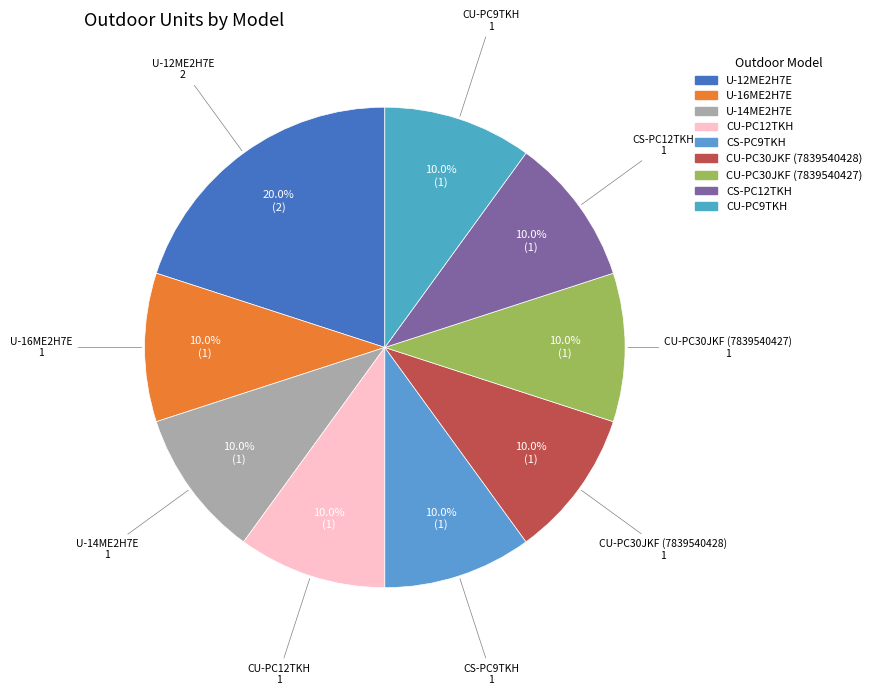

To the nearest percent, what is the combined percentage of U-16ME2H7E and CU-PC30JKF (7839540428)?

20%